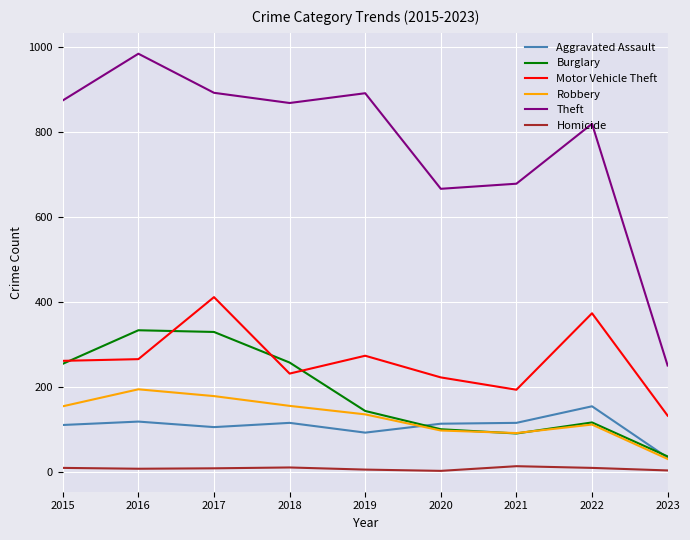

At which label does Theft first exceed 868?

2015